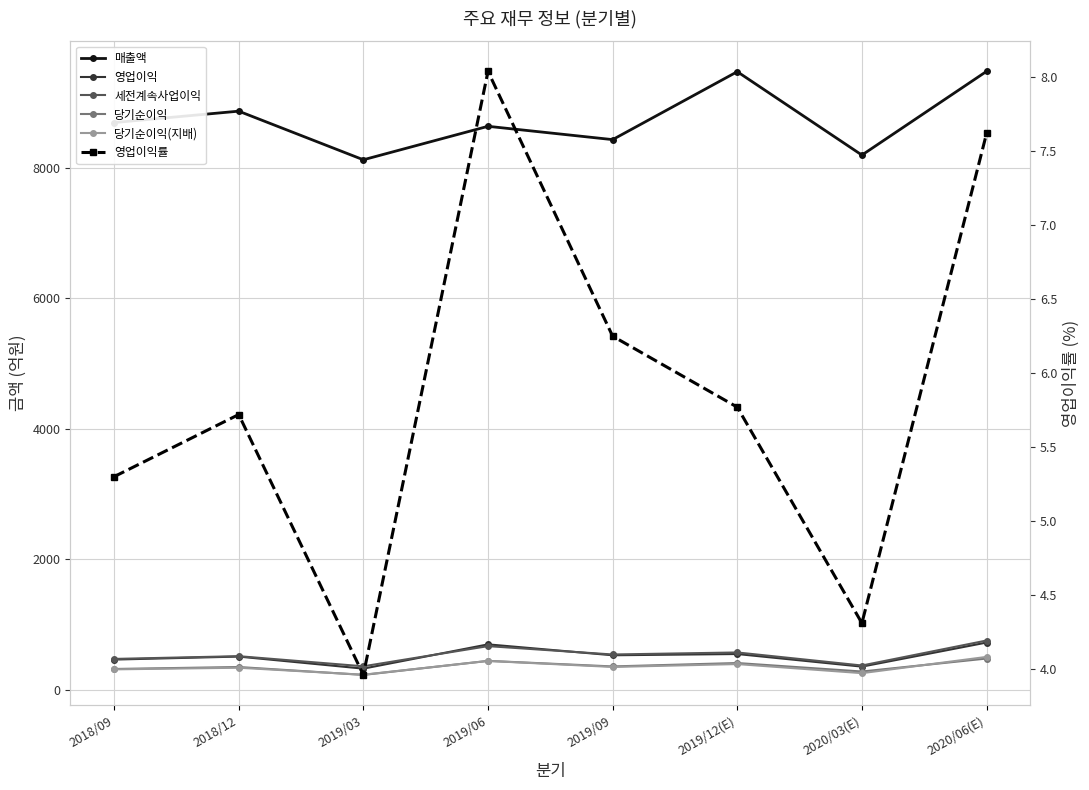

Reading right to left, list all the values displayed in this chart.

매출액: 9475.0	8192.0	9470.0	8429.0	8633.0	8120.0	8865.0	8690.0
영업이익: 722.0	353.0	546.0	527.0	694.0	322.0	507.0	461.0
세전계속사업이익: 753.0	370.0	570.0	539.0	667.0	358.0	513.0	471.0
당기순이익: 477.0	278.0	408.0	356.0	441.0	226.0	347.0	317.0
당기순이익(지배): 502.0	253.0	392.0	348.0	440.0	229.0	336.0	311.0
영업이익률: 7.6	4.3	5.8	6.2	8.0	4.0	5.7	5.3